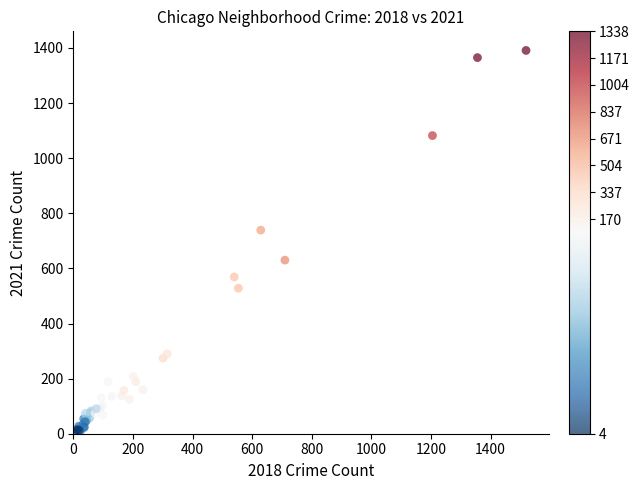

What Y value in the scatter plot is closest to 697?

739